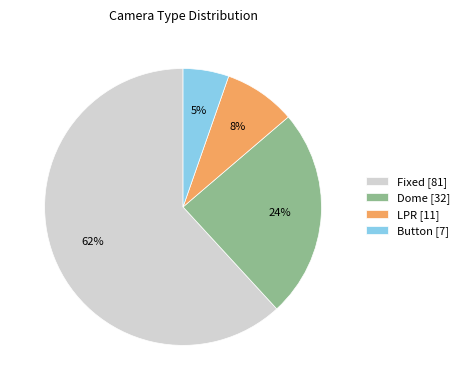

Which category accounts for the majority?

Fixed [81]